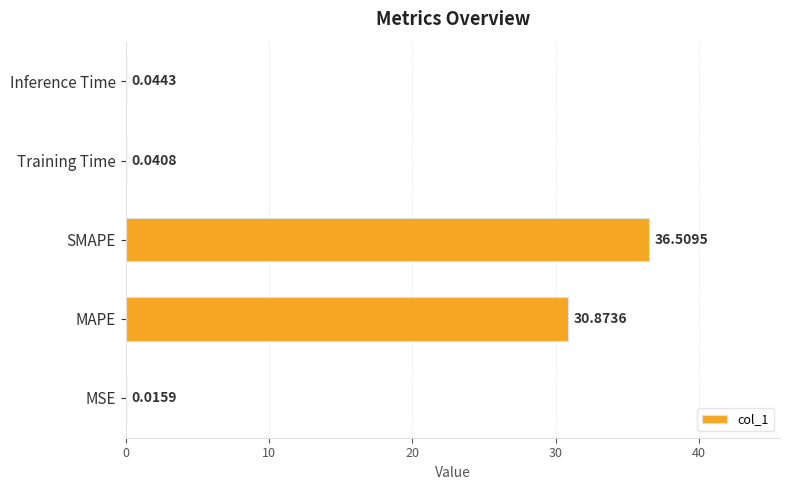

What is the change in value from MSE to SMAPE?

+36.5